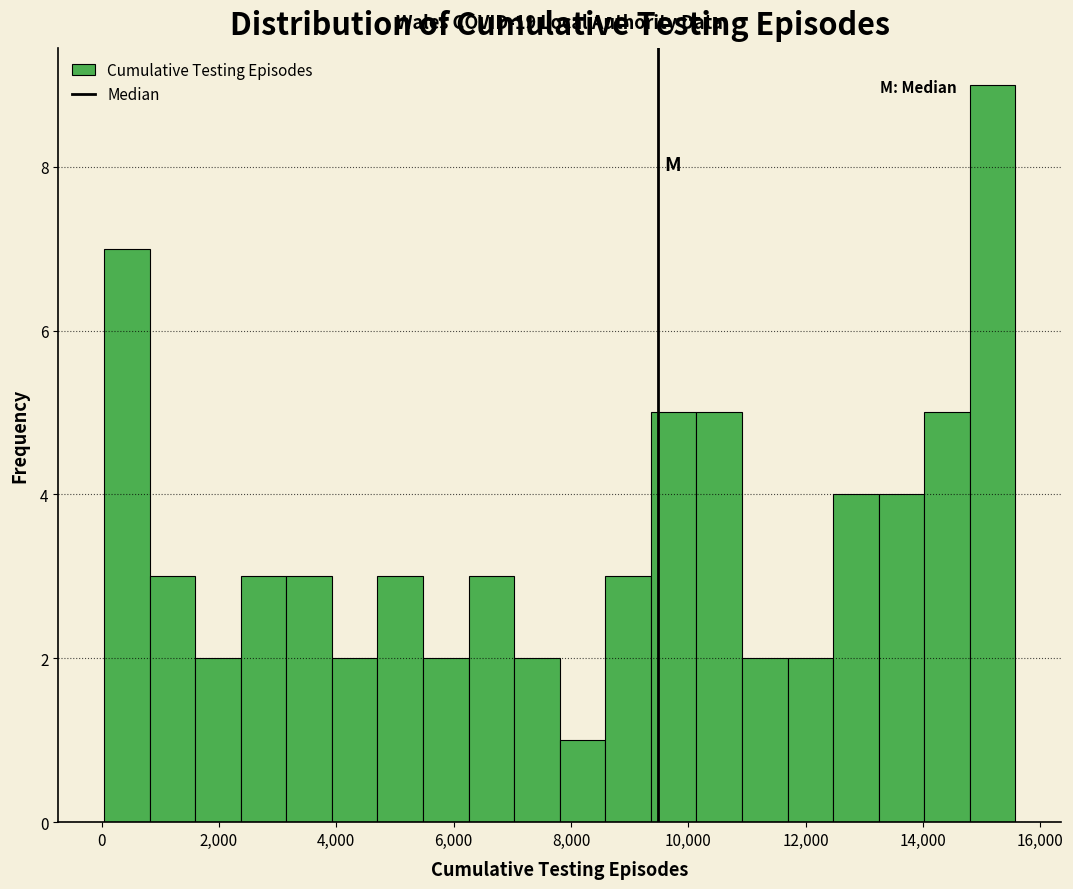

Around what value on the x-axis is the tallest bar? Give the approximate position of its centre, as read against the axis.

15200